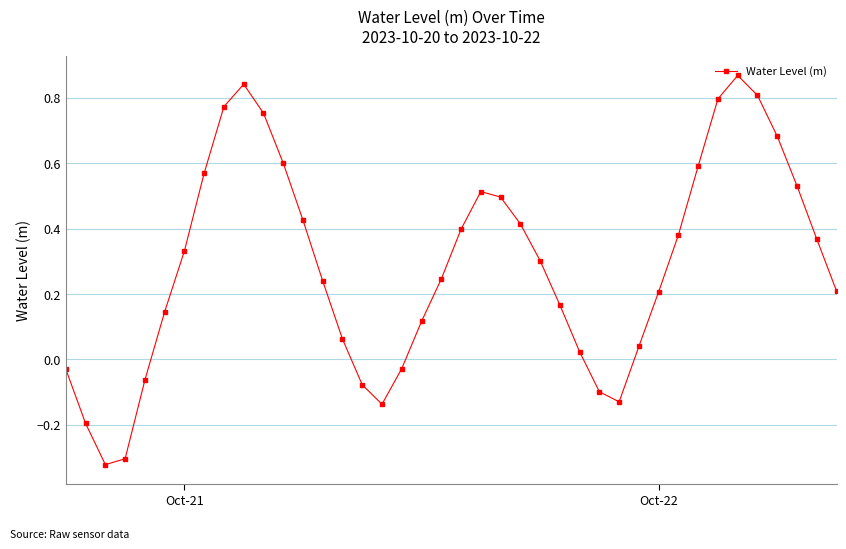

Count the number of values greater than 0.

30